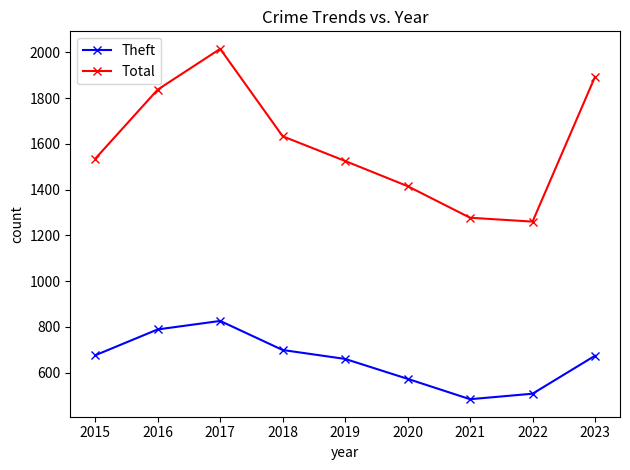

What is the approximate value of Total at 2021, to the nearest 100?

1300